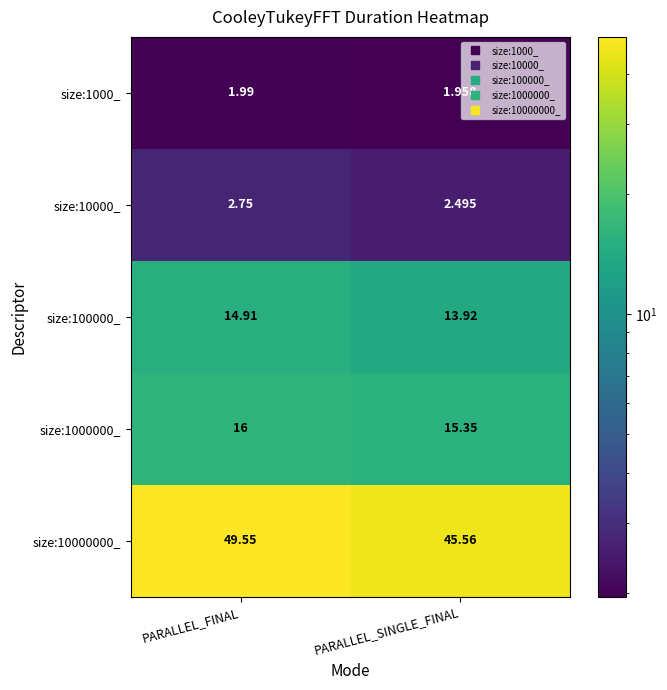

At which category is the sum across all series the highest?

PARALLEL_FINAL